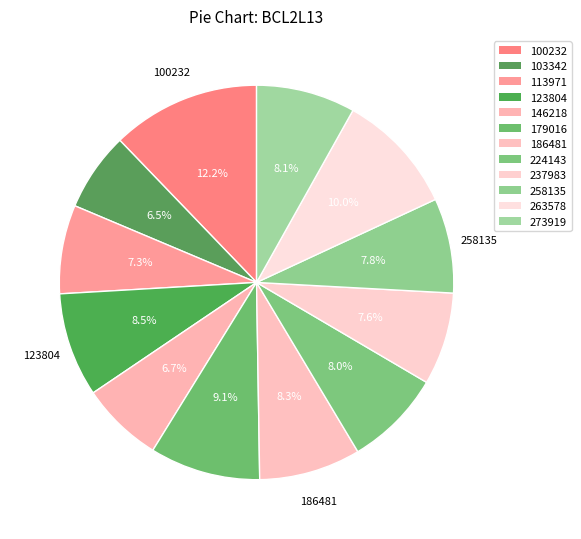

To the nearest percent, what is the average slice percentage?

8%